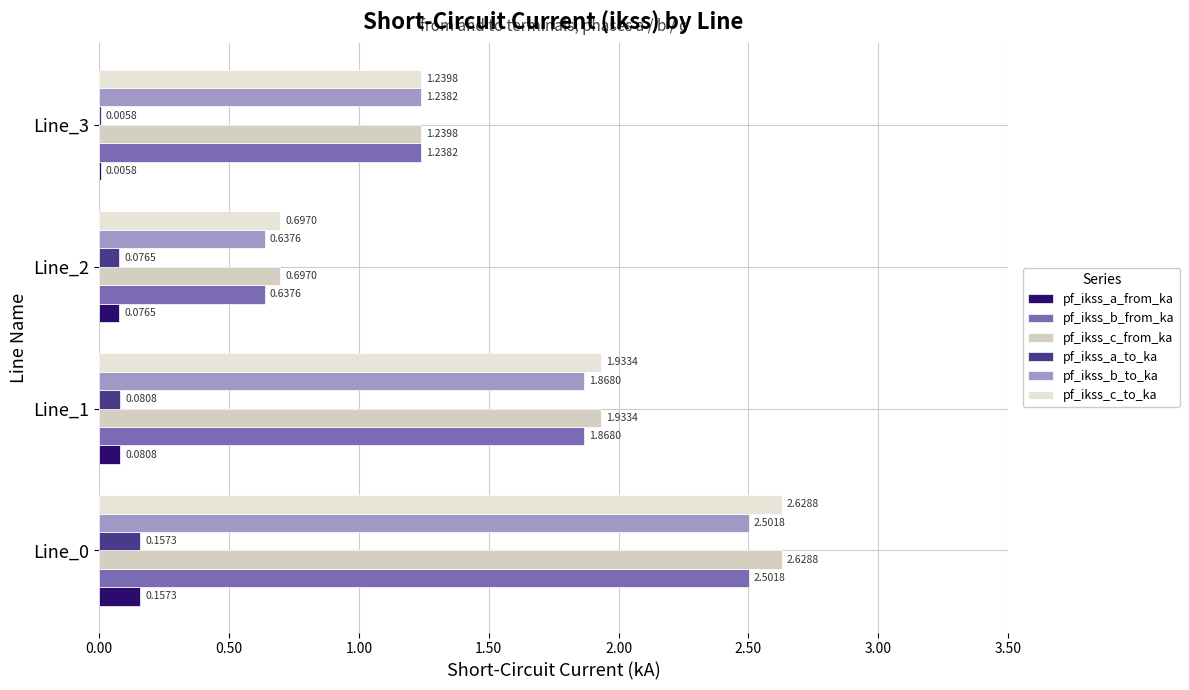

Count the number of categories in the chart.

4